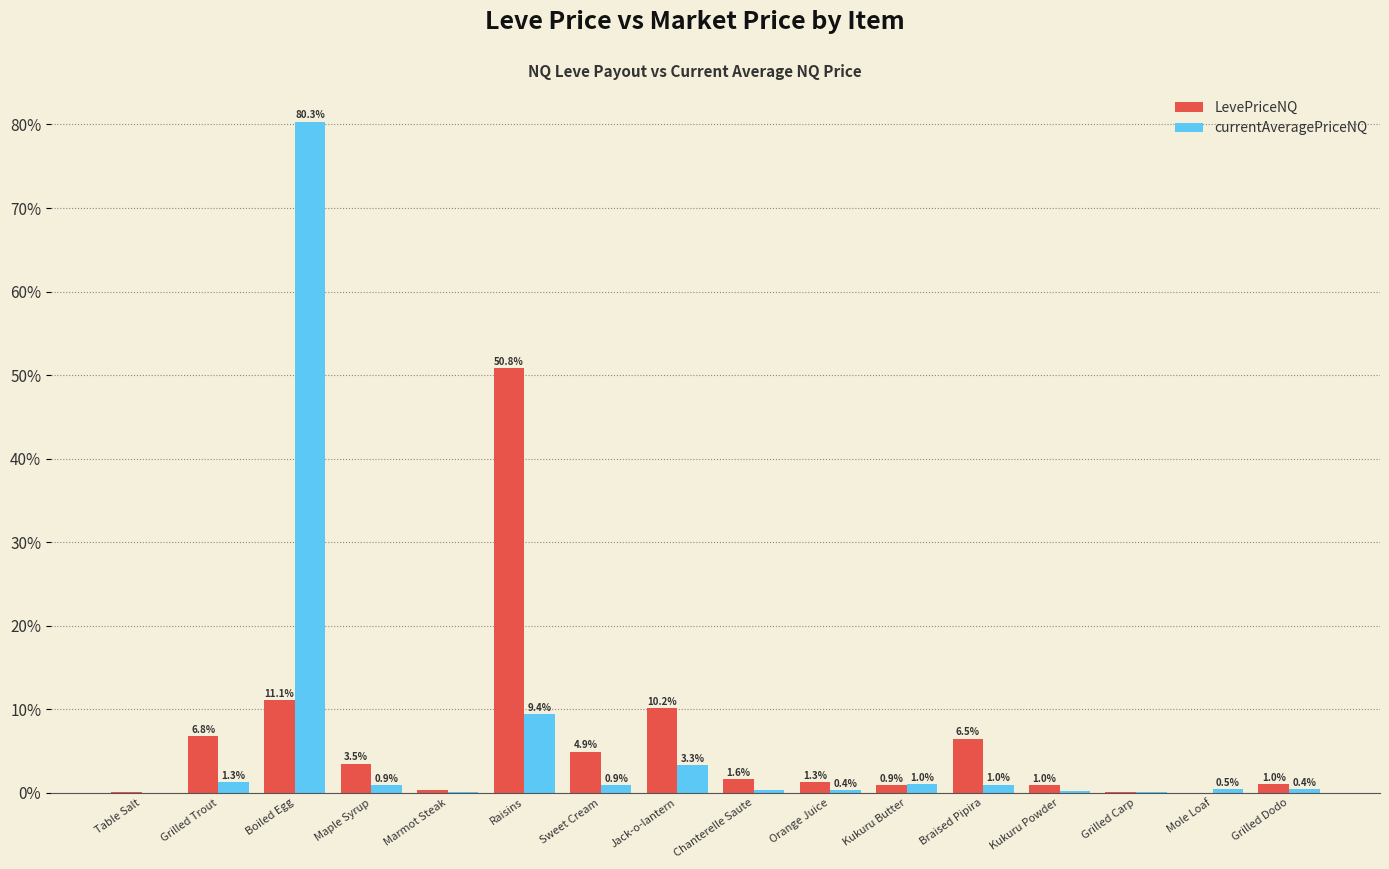

Which series has the largest range (max minus min)?

currentAveragePriceNQ